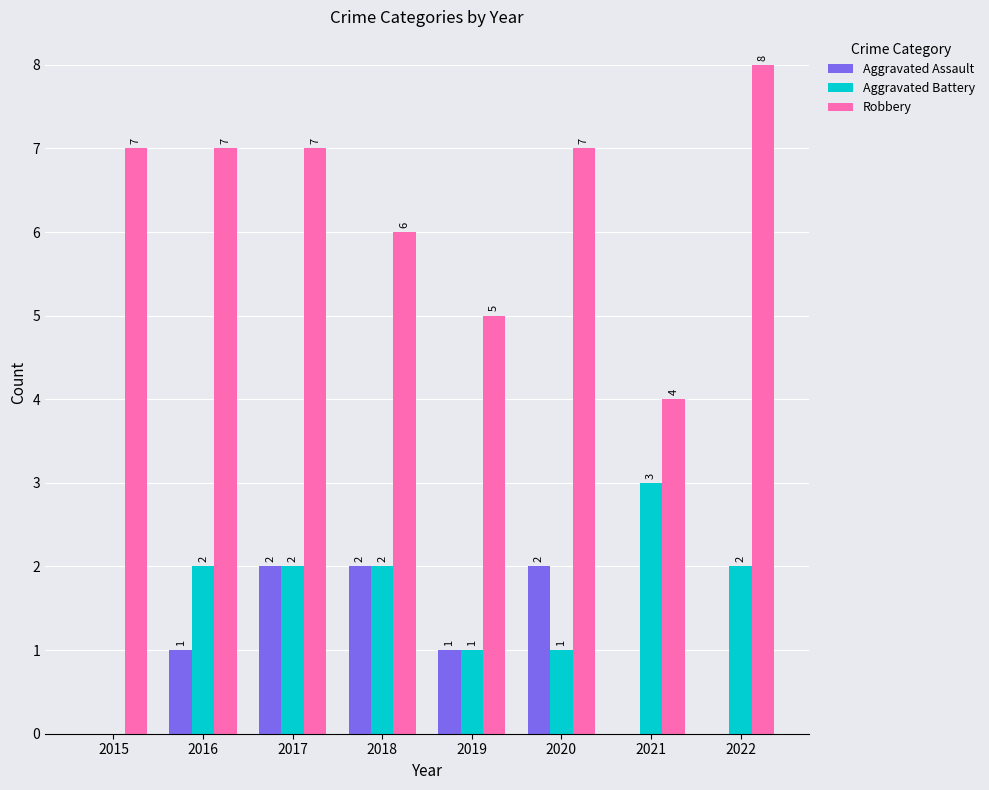

Is the value of Robbery at 2019 greater than the value of Aggravated Battery at 2016?

Yes